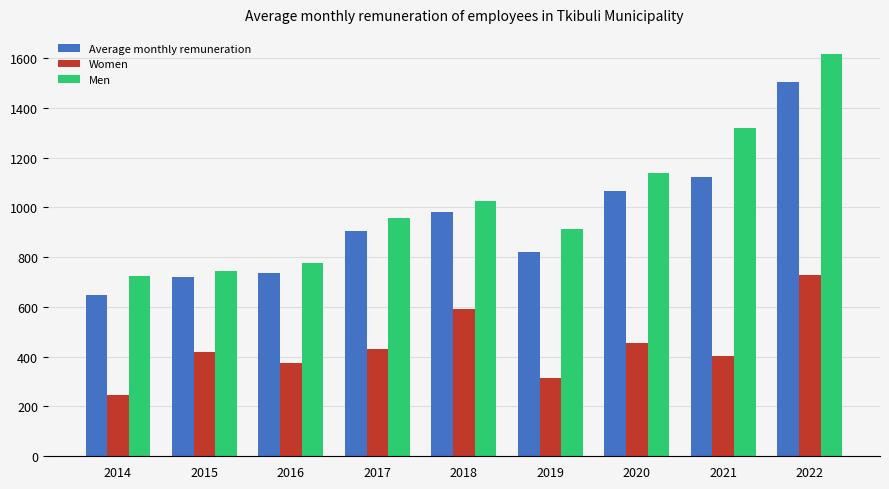

Rank the categories by Men value from highest to lowest.

2022, 2021, 2020, 2018, 2017, 2019, 2016, 2015, 2014